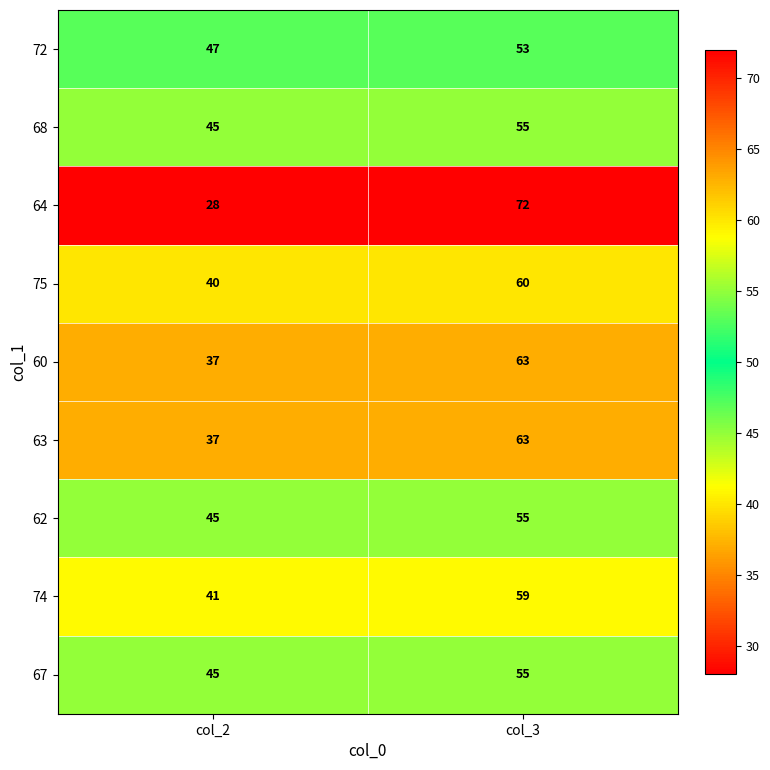

What is the difference between the maximum and minimum values in the 64 series?

44